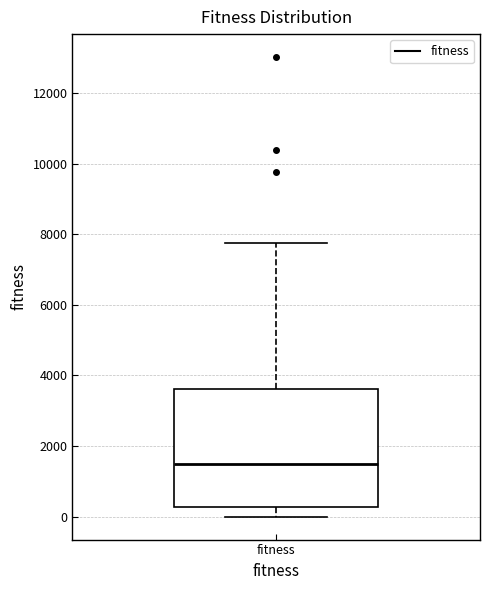

Where is the lower edge of the box for fitness on the y-axis? The values are not printed on the chart, so give them approximately, as read against the axis.

200